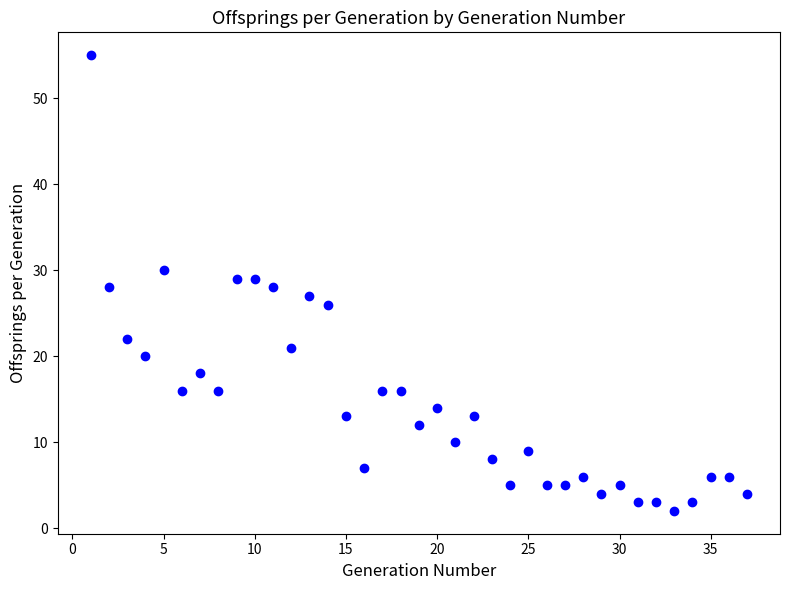

What is the range of X values (max minus min)?

36